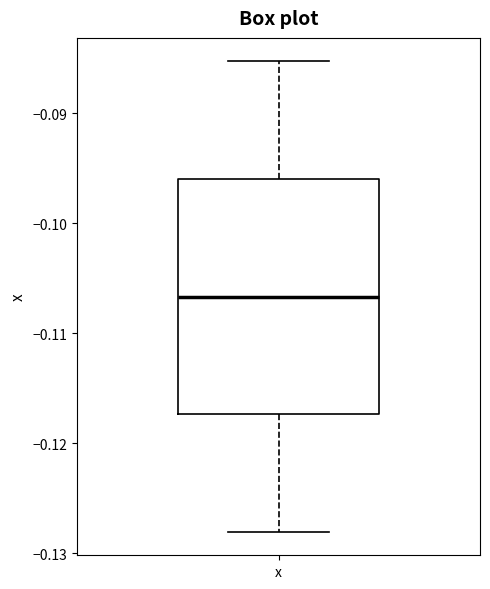

Transcribe this box plot: give where the median line is, the range the box spans, and where the two whiskers end, as read against the y-axis. The values are not printed on the chart, so give them approximately, as read against the axis.

median -0.107, box -0.117 to -0.096, whiskers -0.128 to -0.085